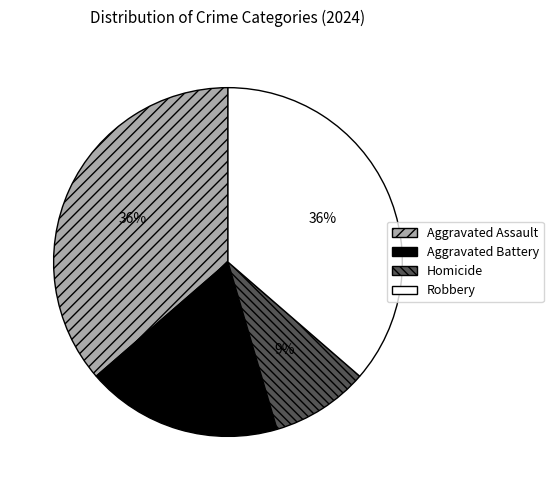

Does any single category account for the majority?

No